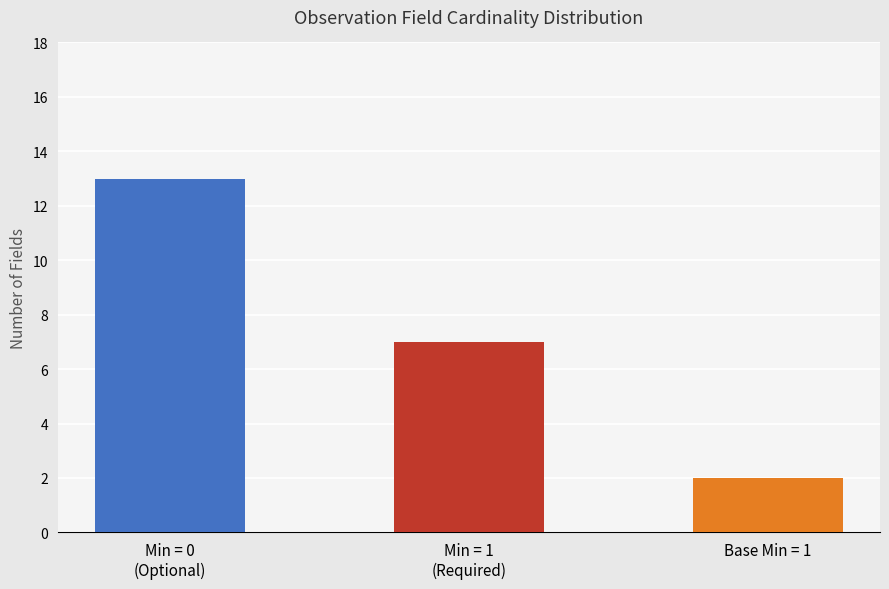

What is the difference between the second highest and minimum values?

5